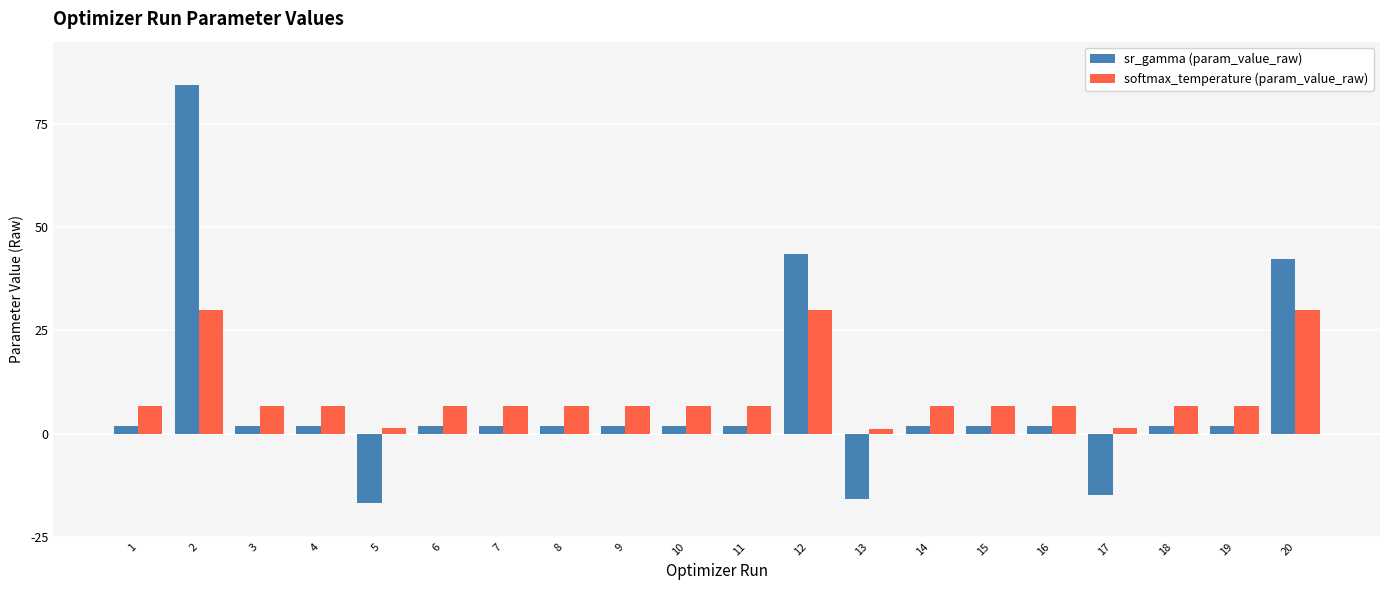

Which series changed the most between 2 and 15?

sr_gamma (param_value_raw)